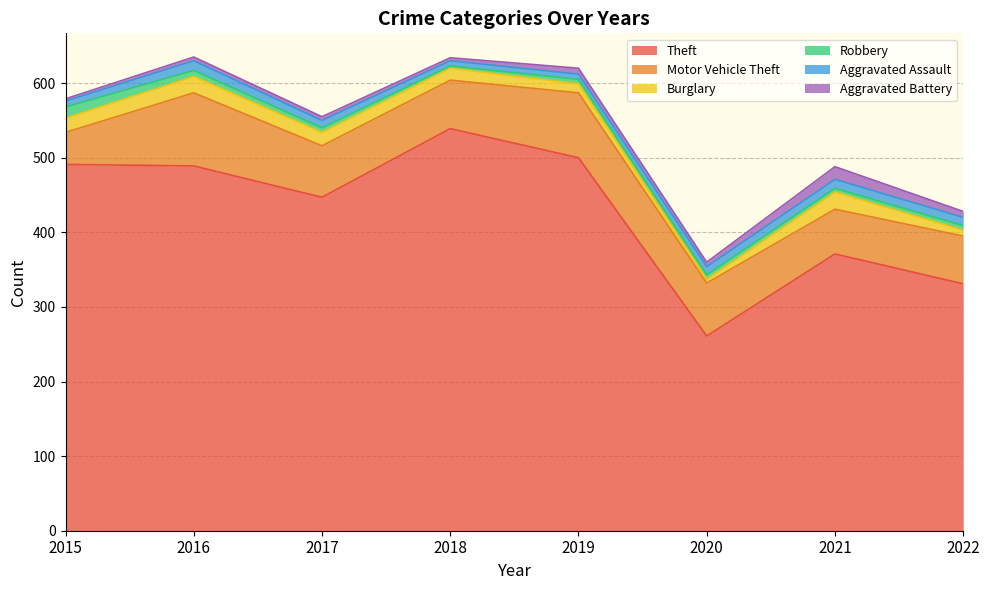

Reading right to left, list all the values displayed in this chart.

Theft: 2022=331	2021=371	2020=261	2019=500	2018=539	2017=447	2016=489	2015=491
Motor Vehicle Theft: 2022=64	2021=60	2020=71	2019=87	2018=65	2017=69	2016=98	2015=43
Burglary: 2022=8	2021=23	2020=5	2019=12	2018=16	2017=18	2016=22	2015=19
Robbery: 2022=6	2021=5	2020=6	2019=6	2018=3	2017=6	2016=8	2015=15
Aggravated Assault: 2022=11	2021=12	2020=11	2019=7	2018=7	2017=10	2016=13	2015=8
Aggravated Battery: 2022=8	2021=17	2020=6	2019=8	2018=4	2017=5	2016=5	2015=3